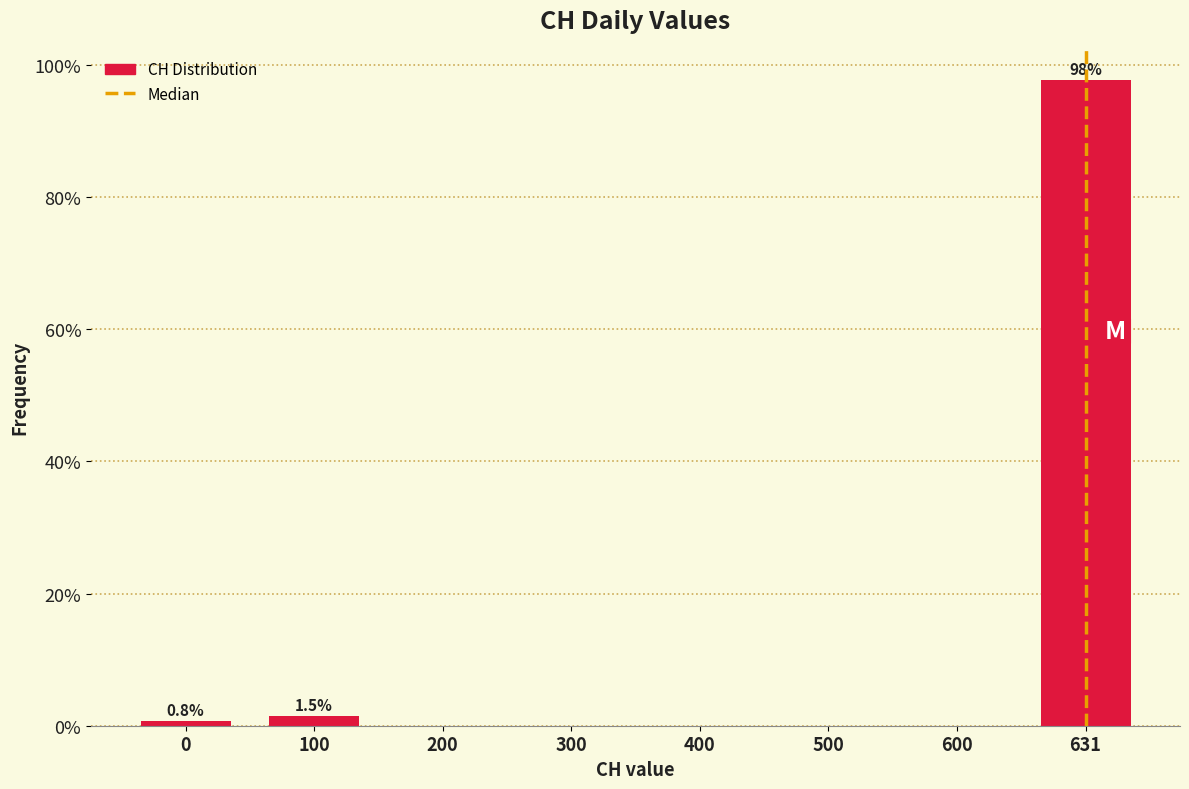

Reading left to right, what are all the values shown in this chart?

0=0.8	100=1.5	200=0.0	300=0.0	400=0.0	500=0.0	600=0.0	631=97.7